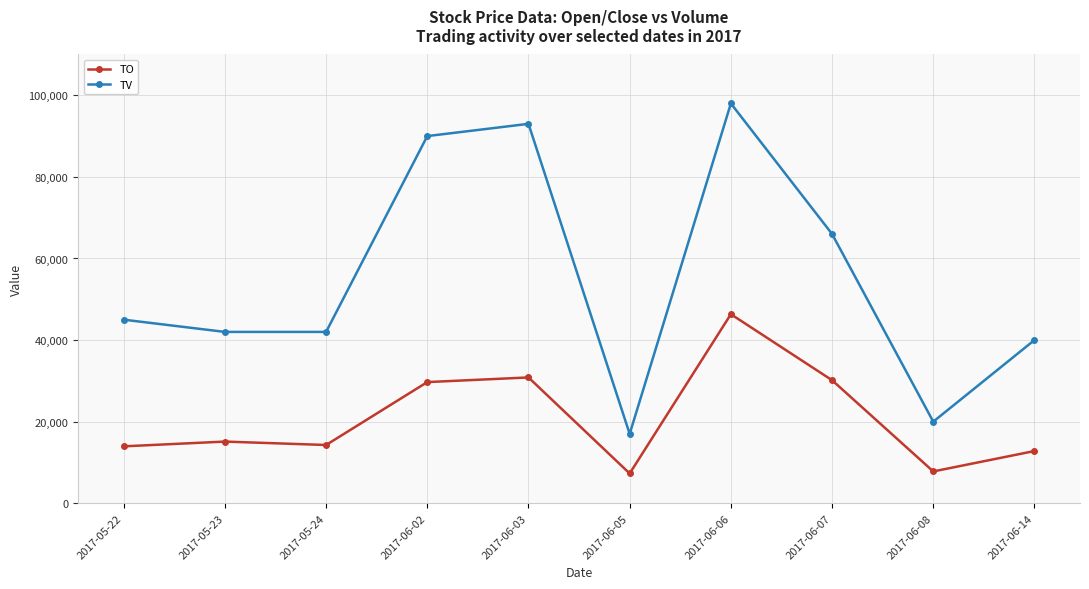

The TV series shows 45000 at 2017-05-22. True or false?

True